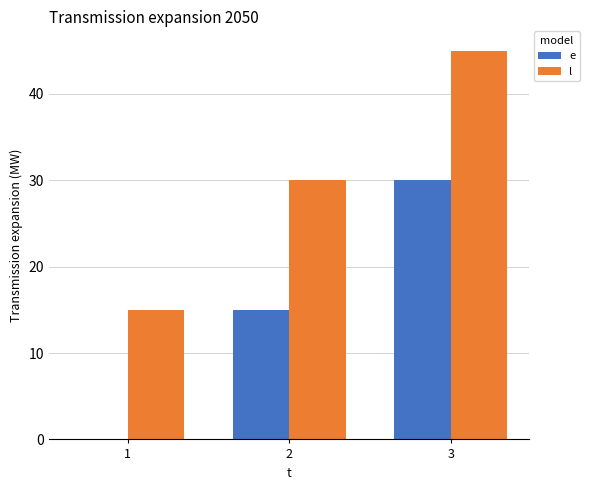

Reading left to right, list all the values displayed in this chart.

e: 1=0	2=15	3=30
l: 1=15	2=30	3=45